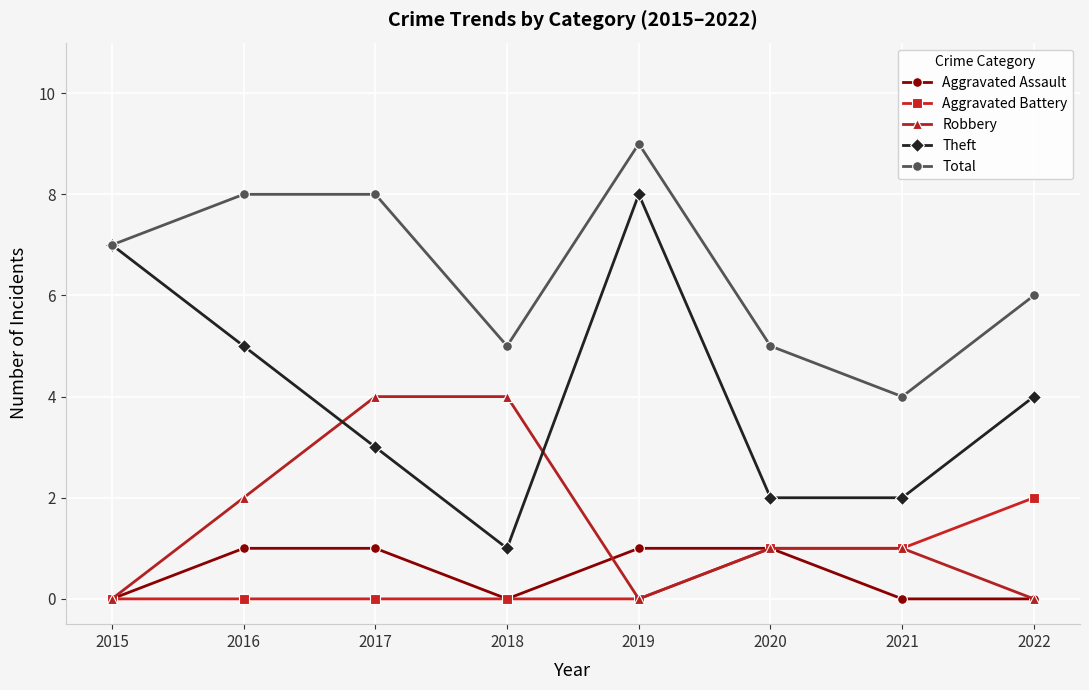

Between 2018 and 2021, which series saw the biggest shift?

Robbery